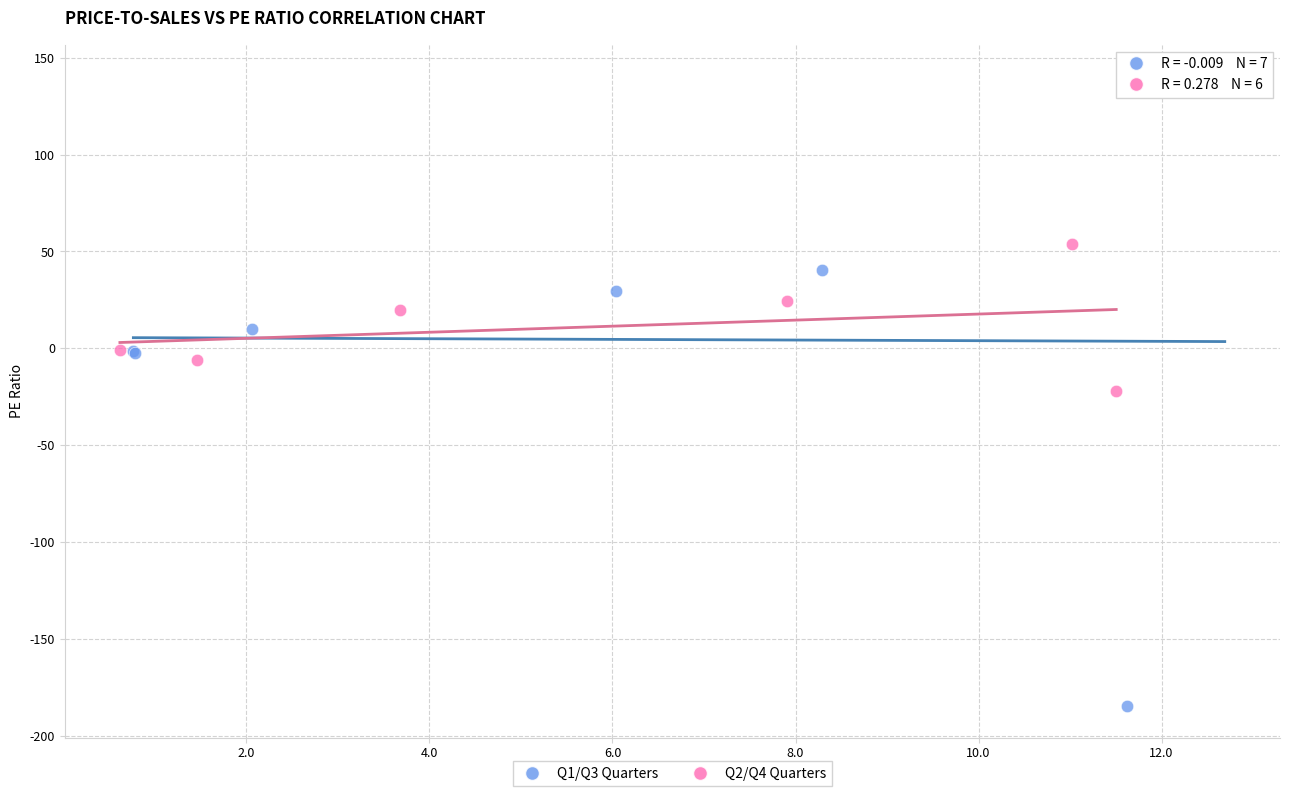

Which series contains the highest Y value?

Q1/Q3 Quarters